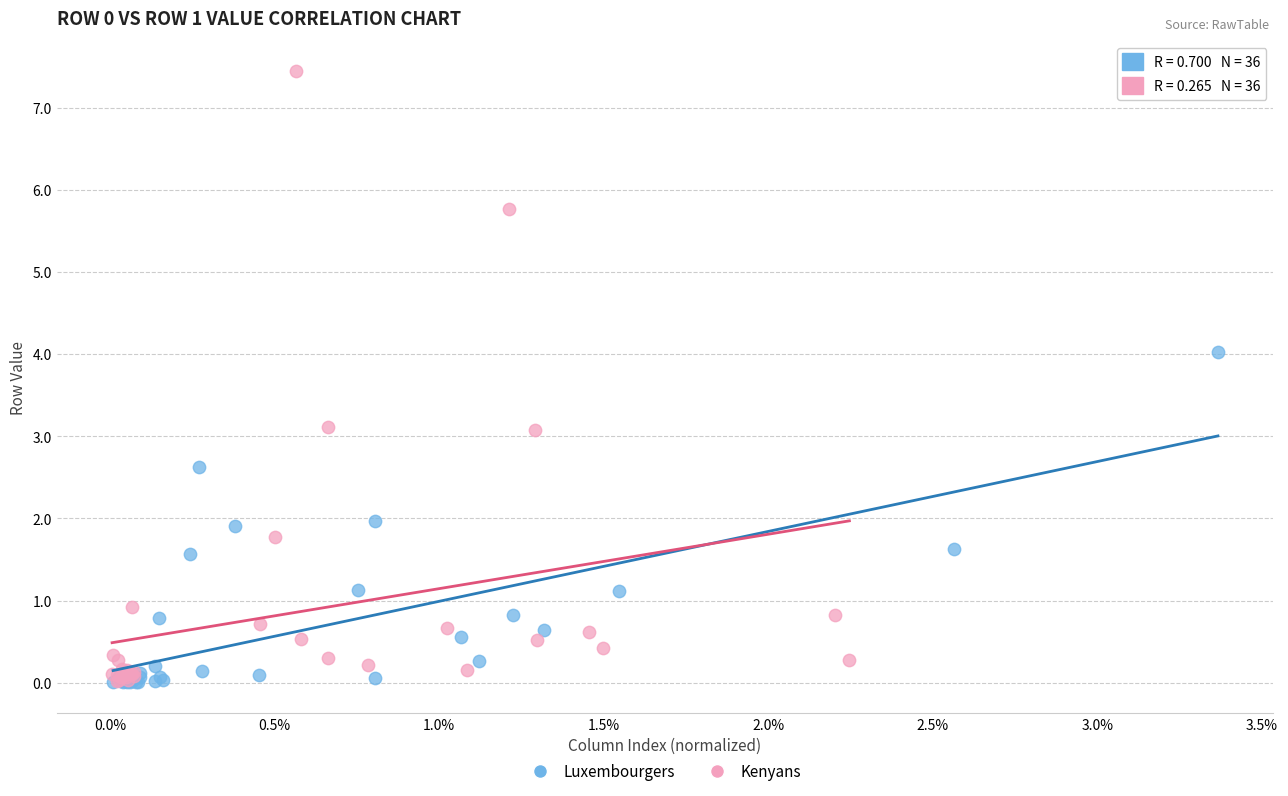

Which series has the largest Y range (max minus min)?

Kenyans